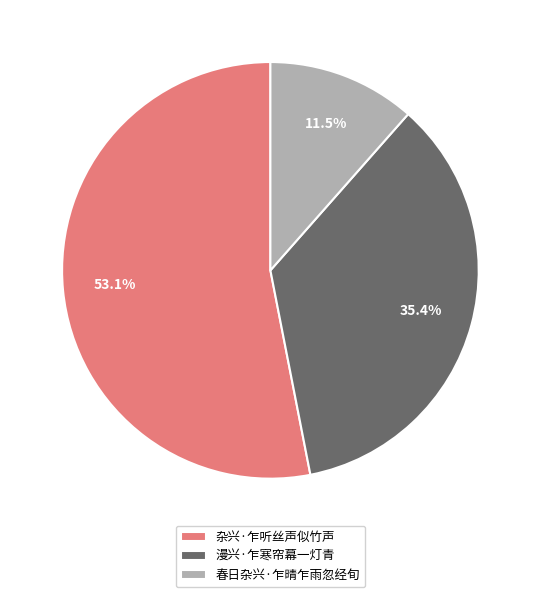

Which slice is the largest?

杂兴·乍听丝声似竹声